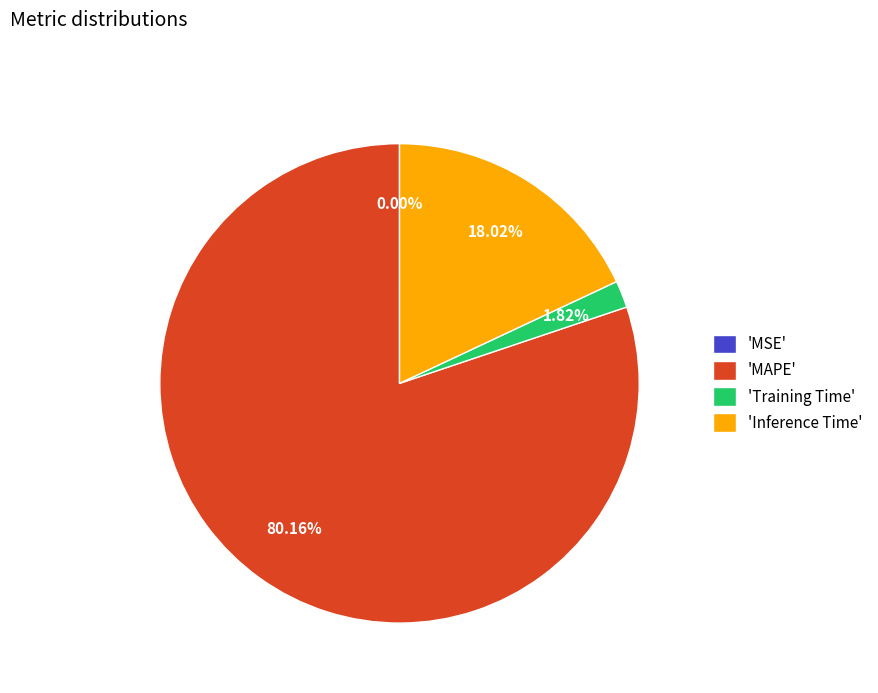

Which slice is the largest?

'MAPE'